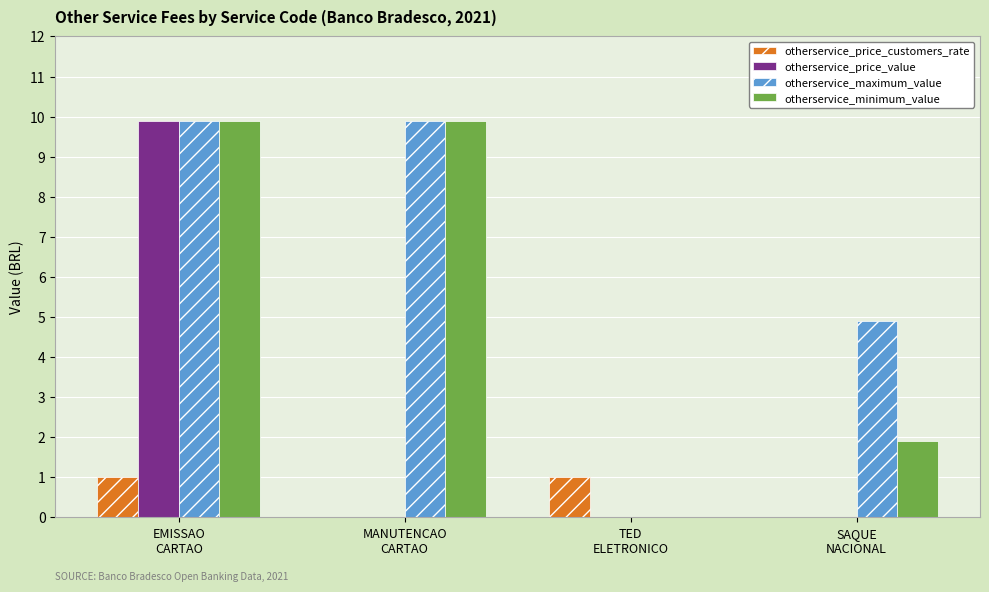

Which series has the largest total across all categories?

otherservice_maximum_value